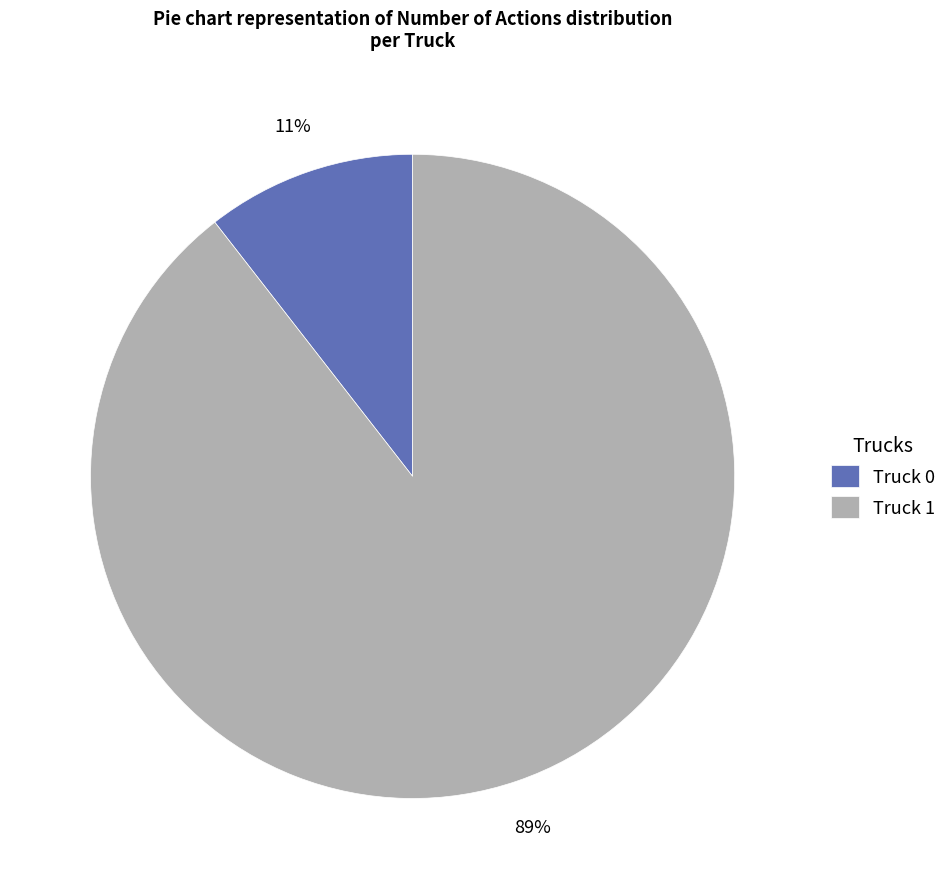

Is there any slice that represents more than half of the pie?

Yes